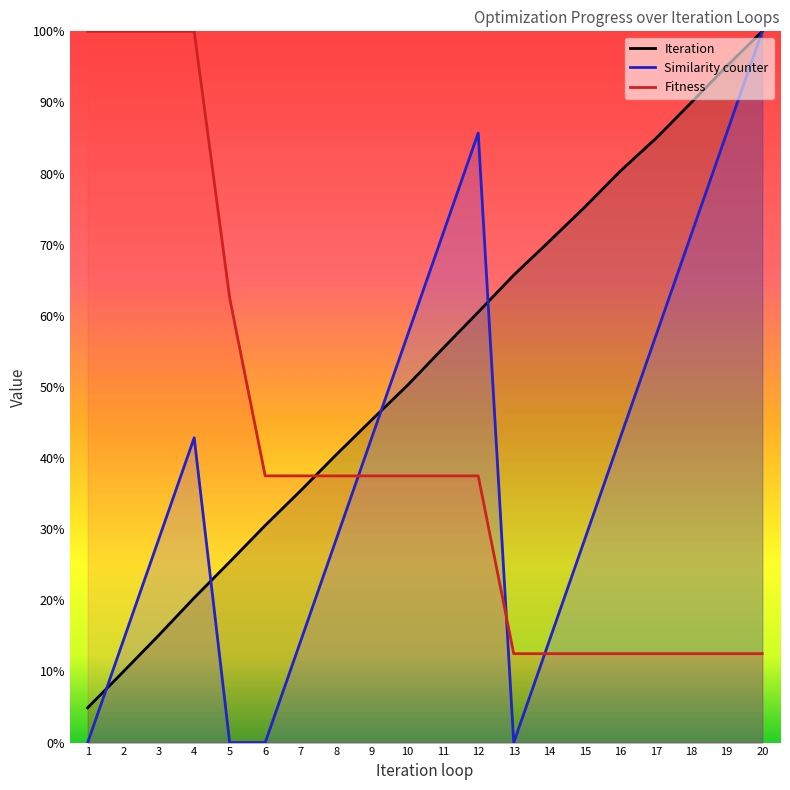

How many data points in Similarity counter are above 42?

10